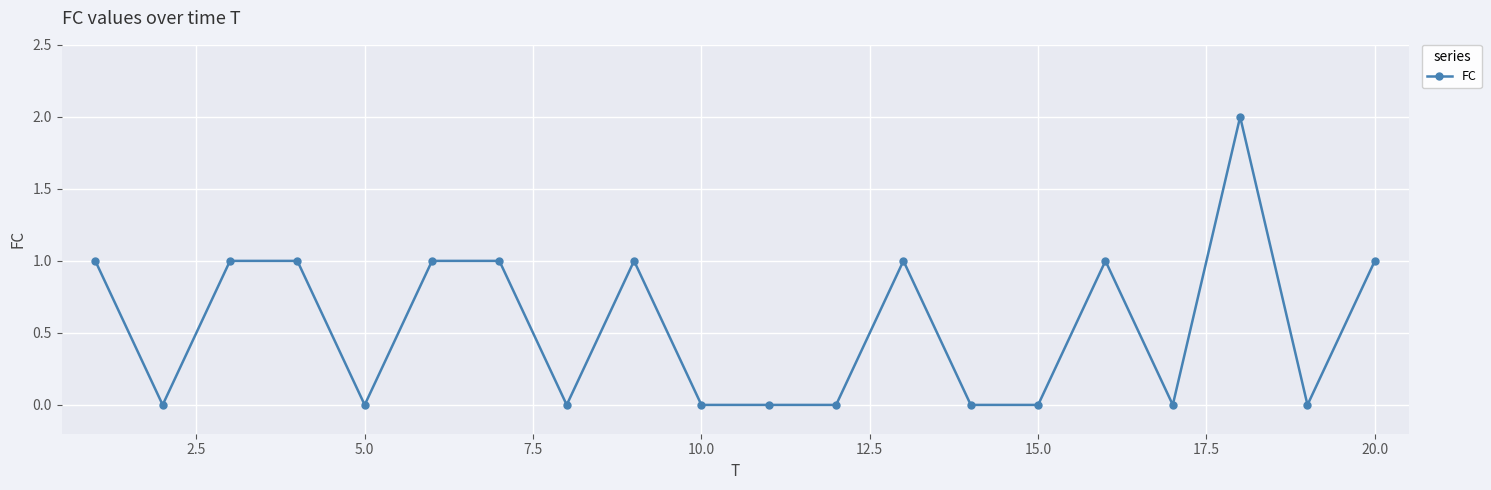

Does the chart display data point markers on the line(s)?

Yes